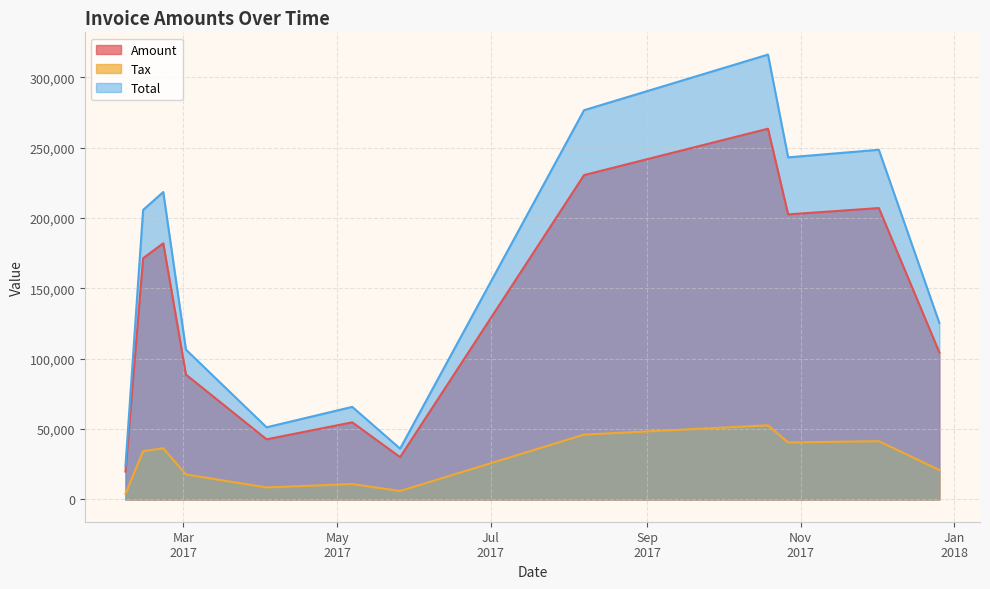

Is the value of Tax at 2017-02-13 greater than the value of Total at 2017-02-13?

No